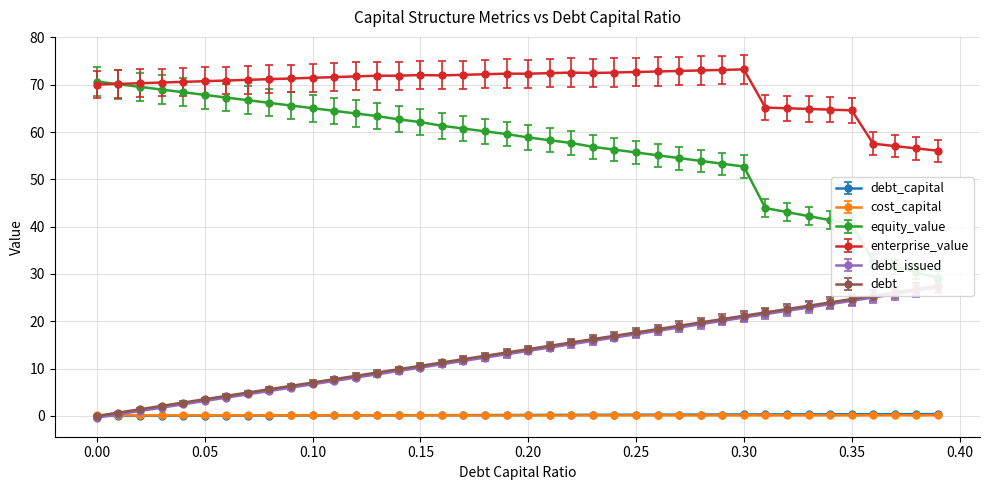

True or false: enterprise_value and cost_capital cross at least once.

False